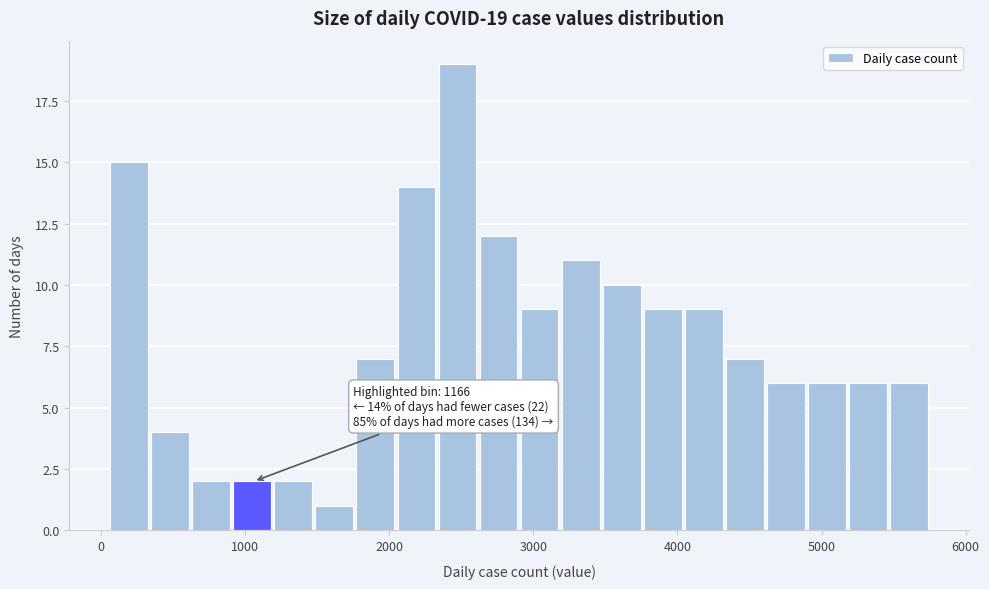

Read against the x-axis, roughly where is the centre of the tallest bar?

2500